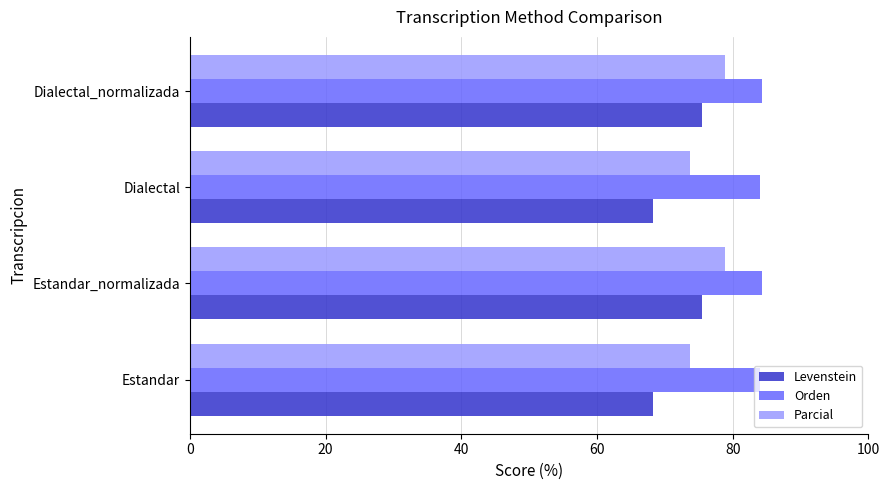

List the series in order of their overall mean, lowest first.

Levenstein, Parcial, Orden